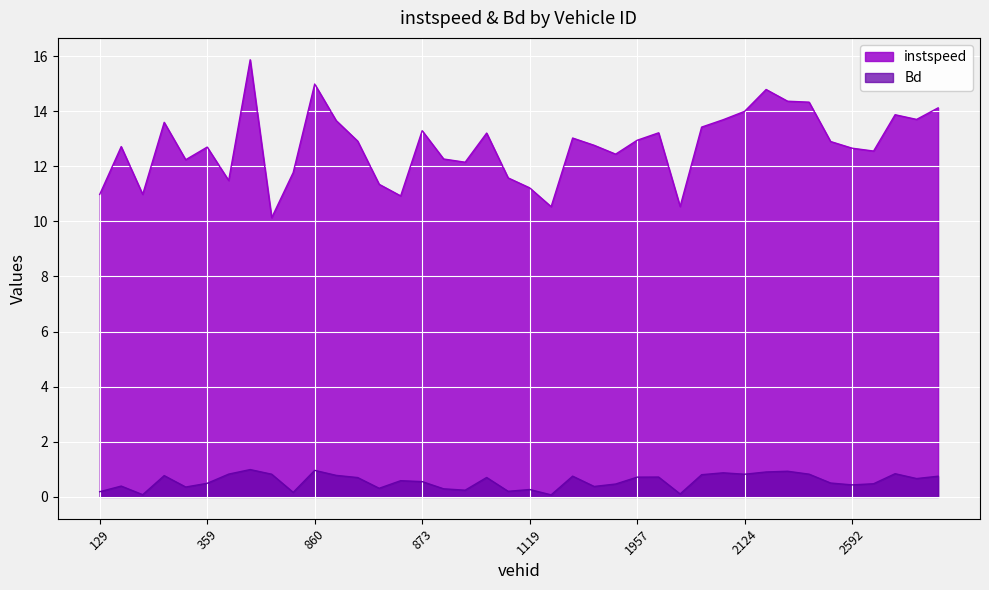

At which label is instspeed closest to 13?

1140.0